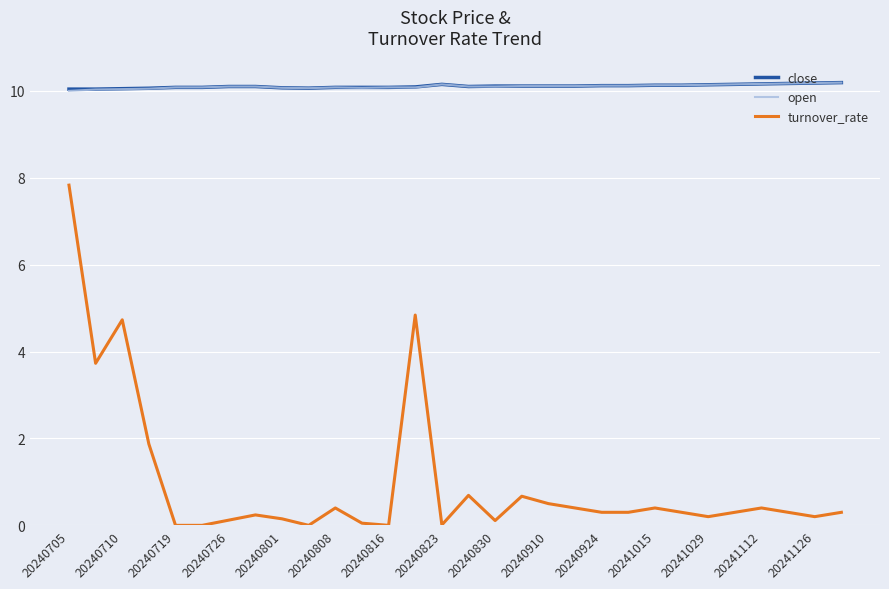

Which series has the widest spread of values?

turnover_rate